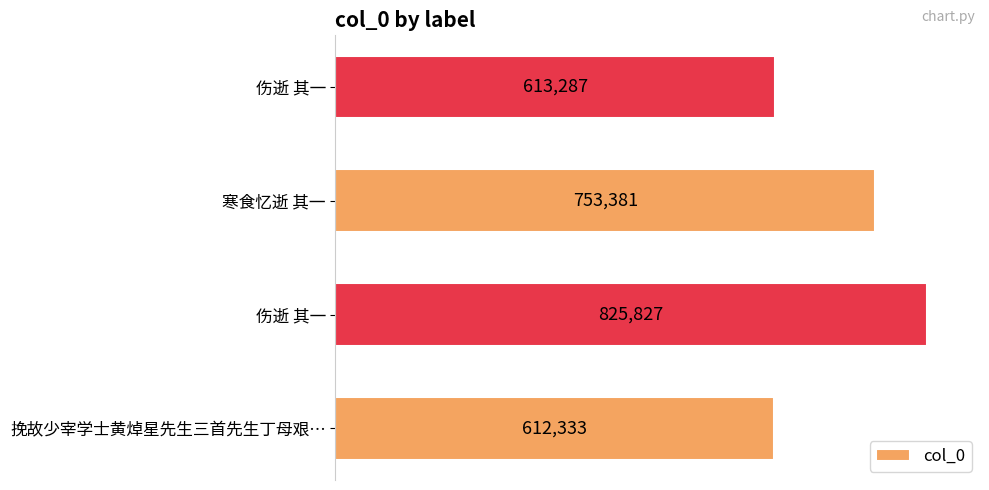

Are the bars horizontal?

Yes